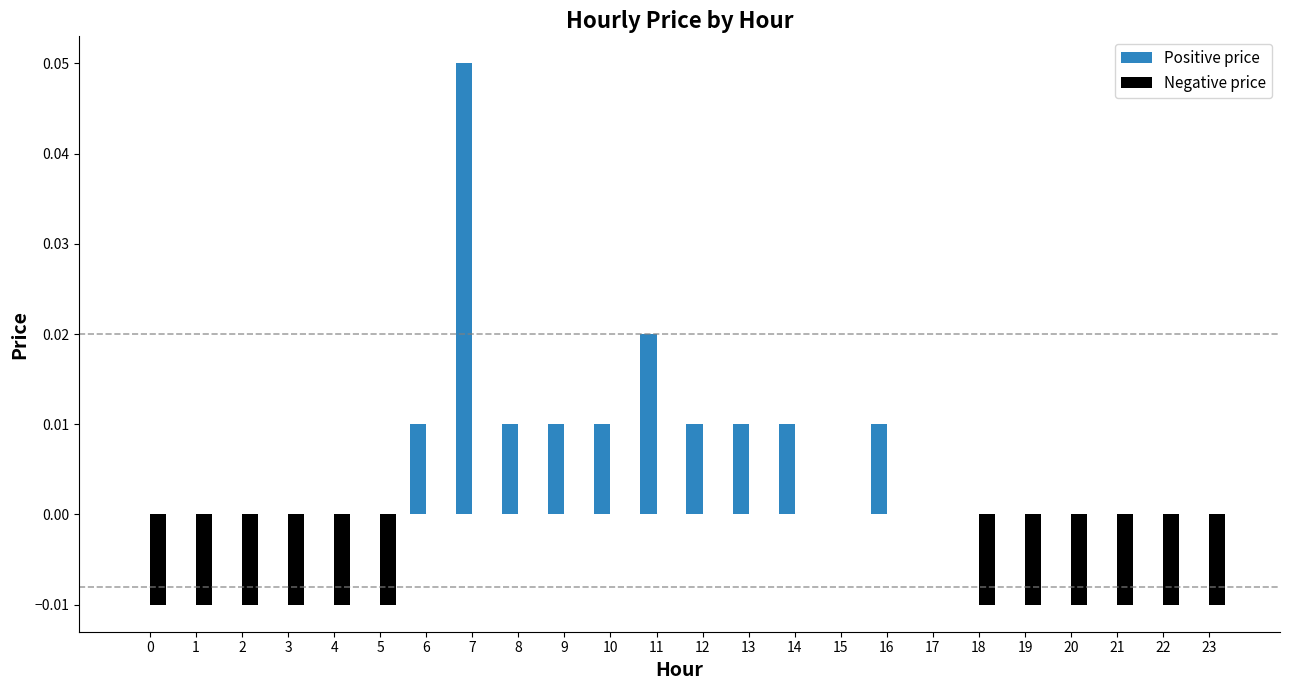

Which label corresponds to the largest value in the chart?

7